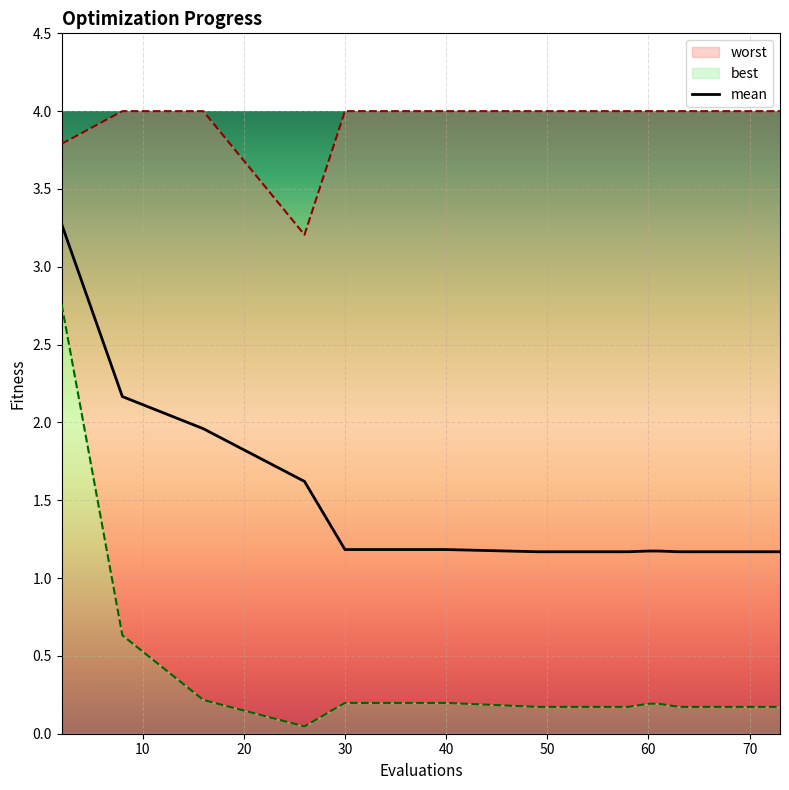

Is it true that mean equals 1.2 at 30?

True